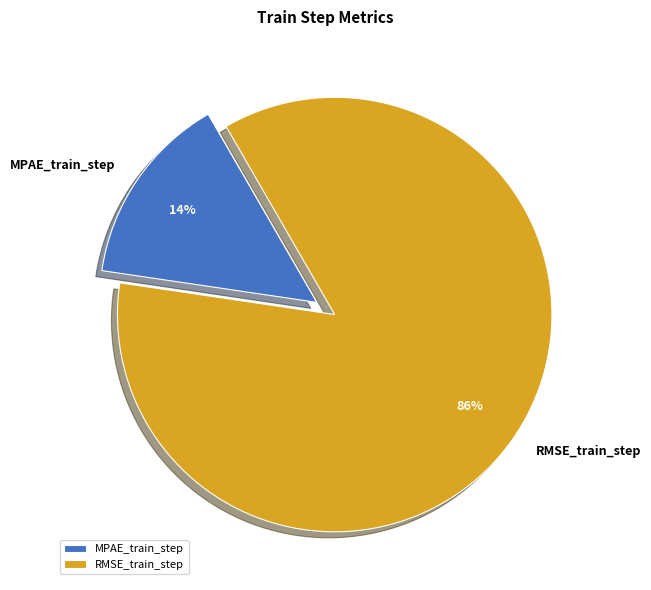

Does RMSE_train_step represent more than half of the total?

Yes